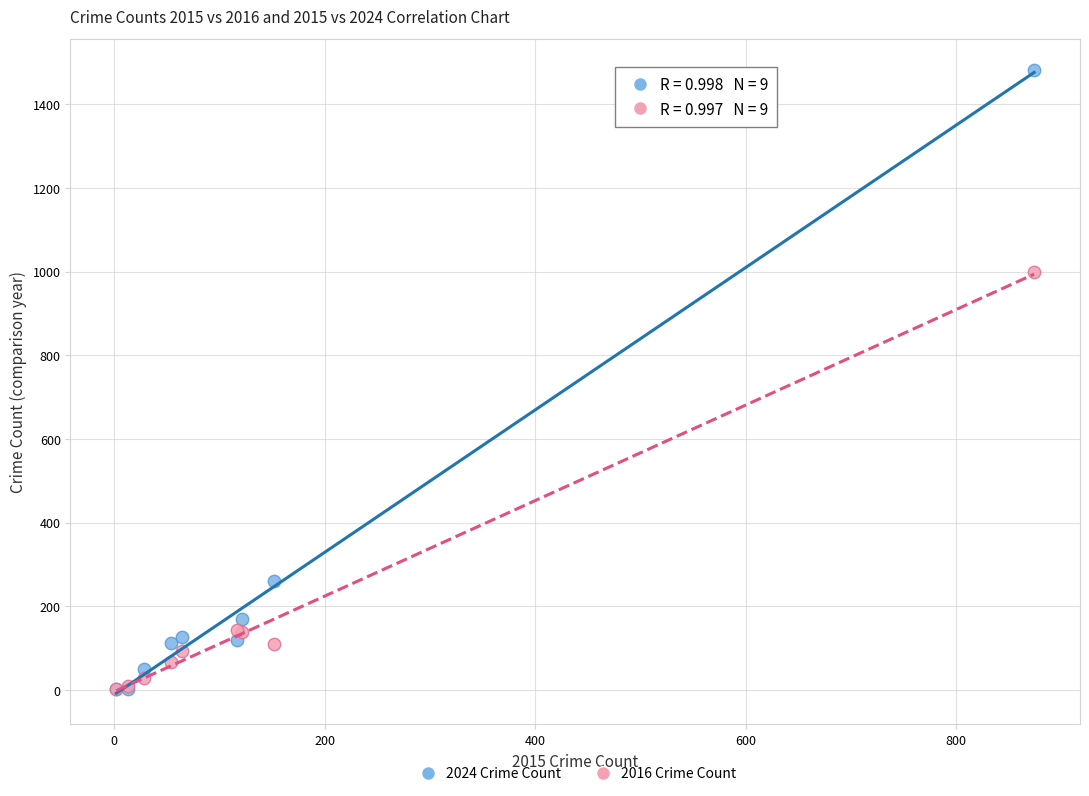

Across all series, what Y value is closest to 742?

999